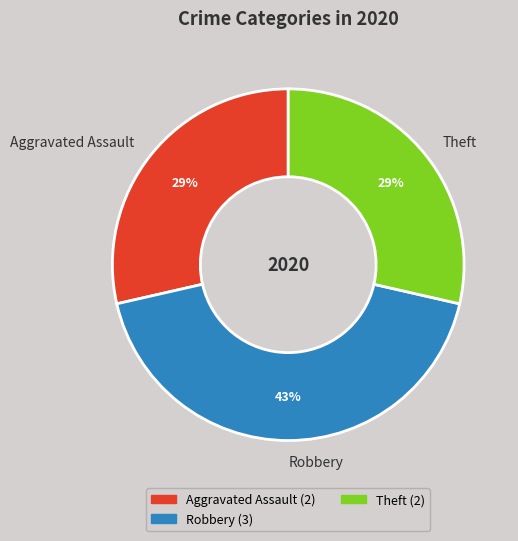

Is the sum of Aggravated Assault and Robbery greater than half?

Yes